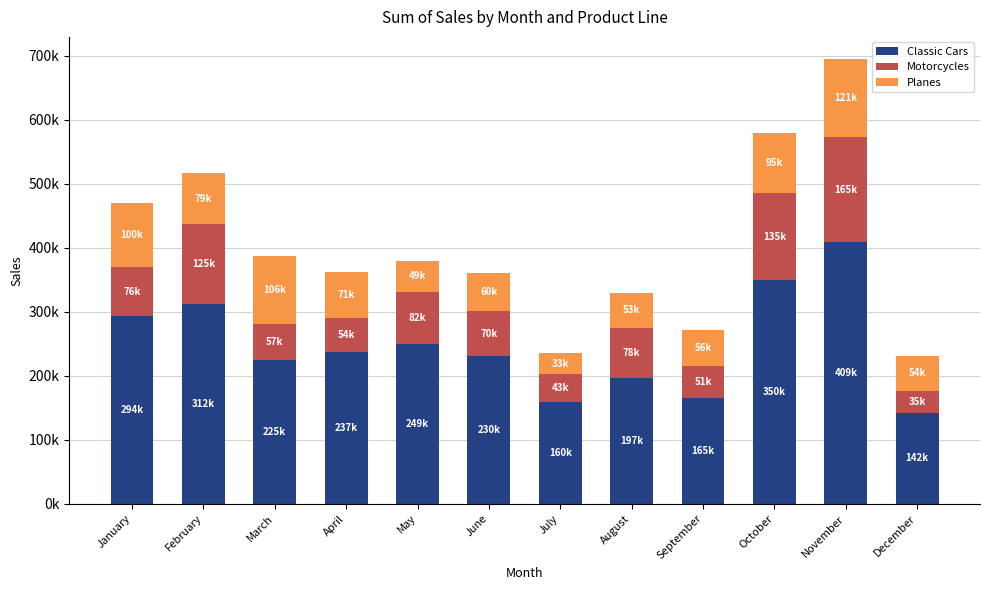

Are the bars grouped side by side (vs. stacked)?

No